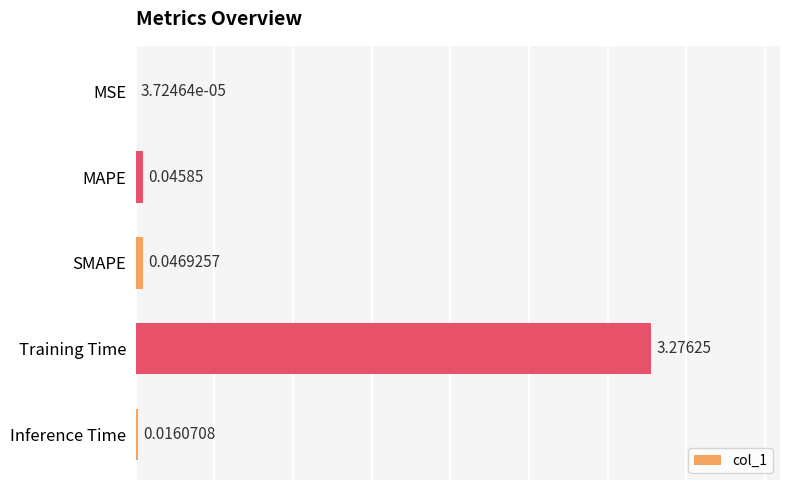

What is the sum of all values?

3.4